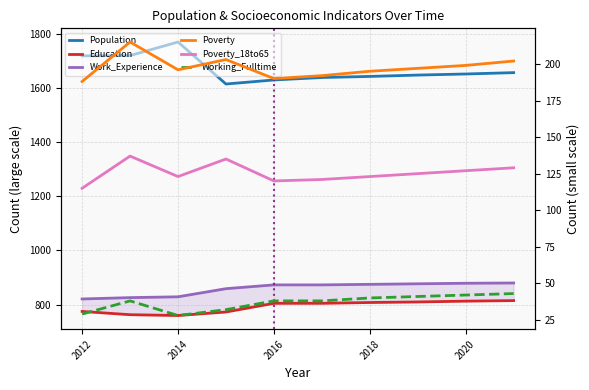

What are all the series names shown in the legend?

Population, Education, Work_Experience, Poverty, Poverty_18to65, Working_Fulltime